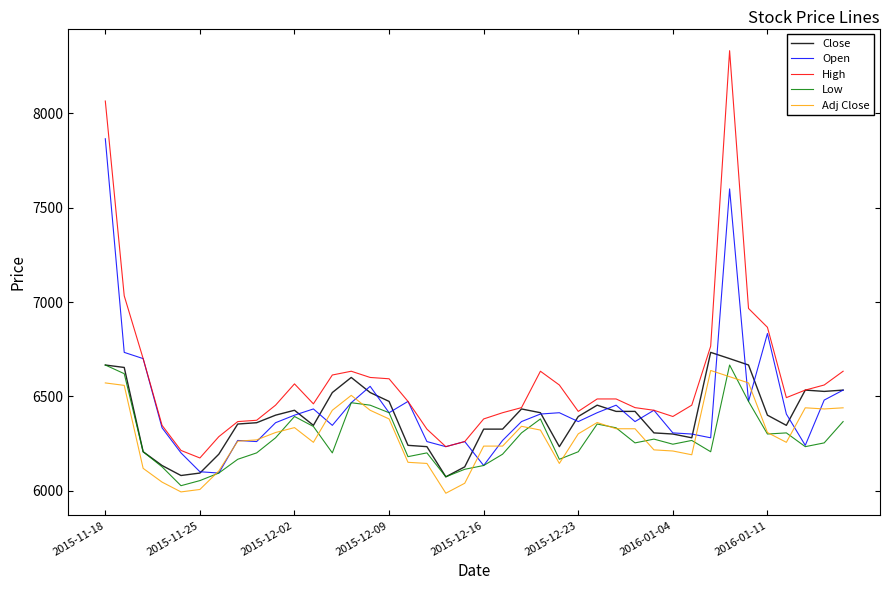

What is the maximum value for High?

8333